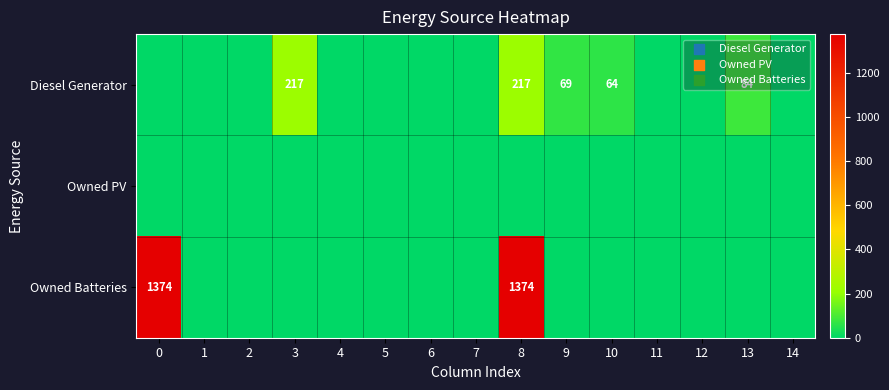

The Diesel Generator series shows 217 at 3. True or false?

True